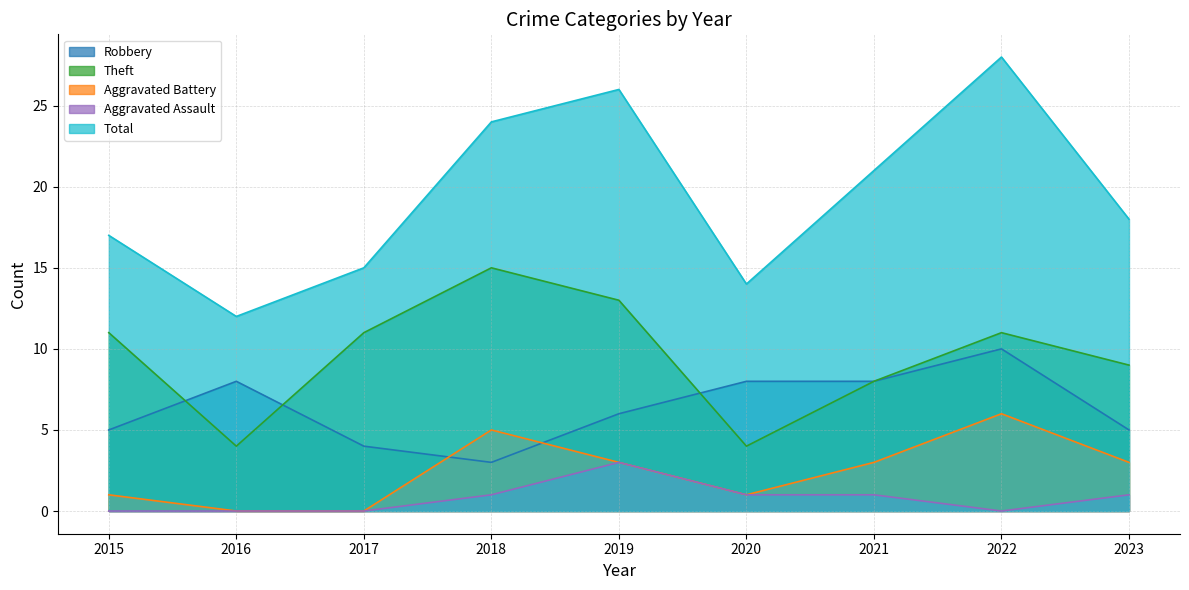

Which series has the widest spread of values?

Total